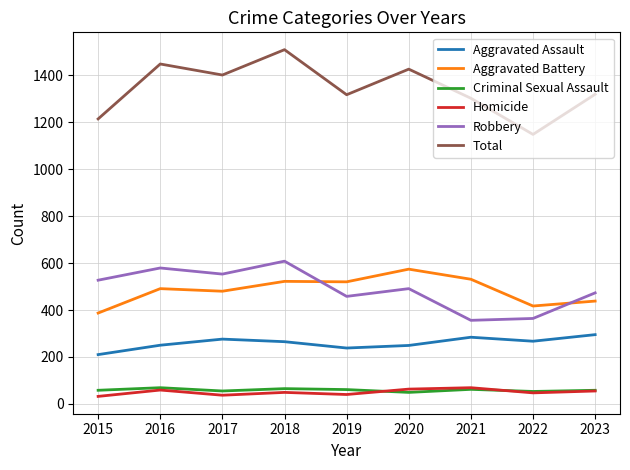

What is the maximum value for Total?

1509